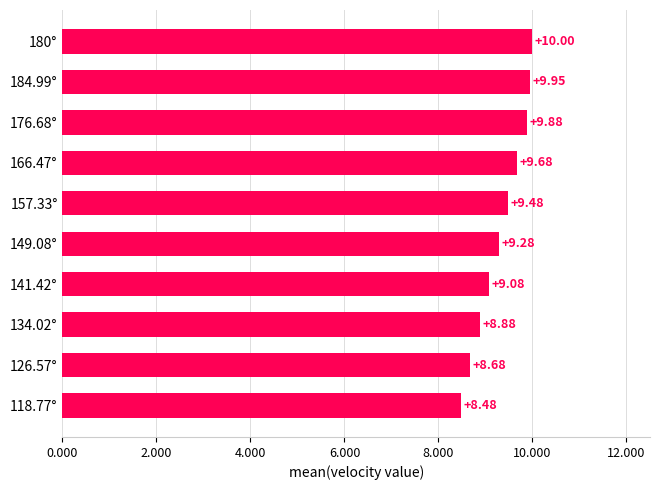

What is the smallest value displayed?

8.5